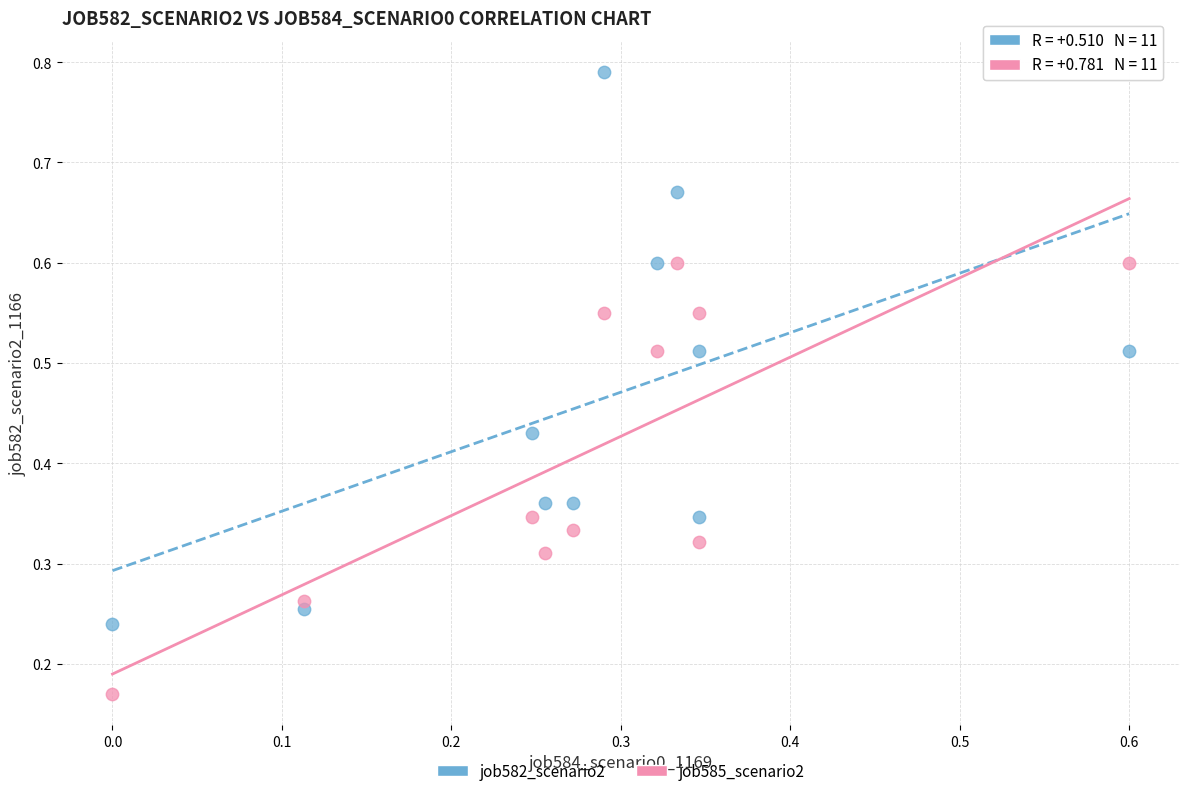

Which series contains the highest Y value?

job582_scenario2